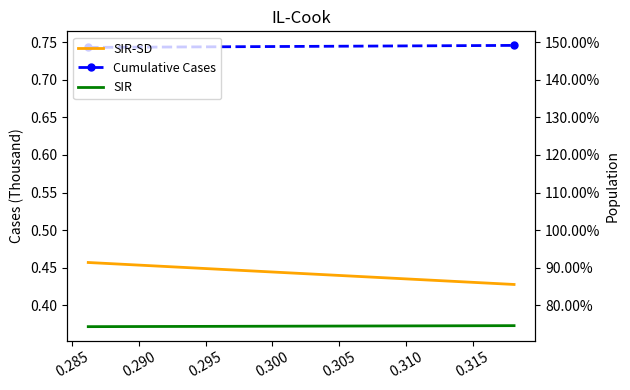

What is the highest value of the SIR-SD series?

0.5